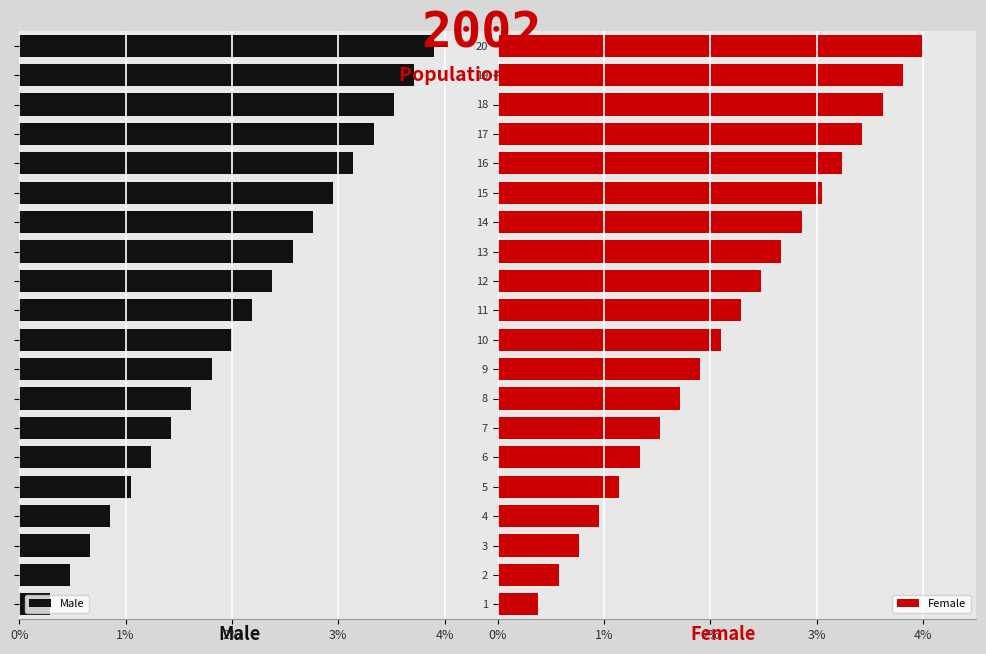

Read the Female value at 5.

1.1